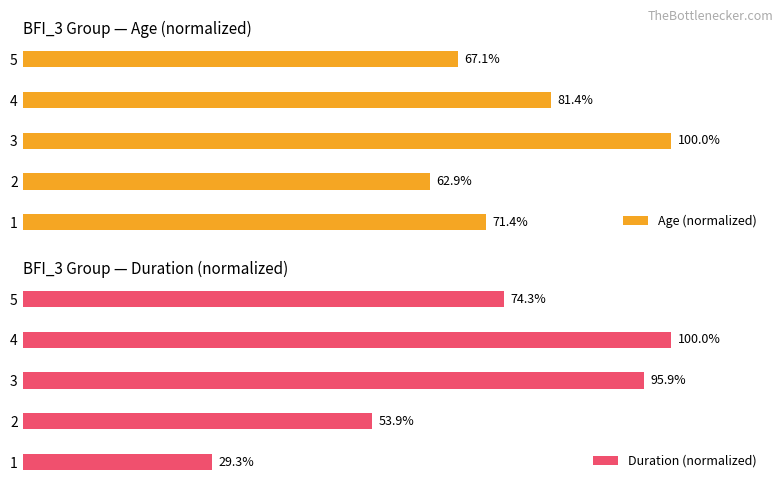

What is the minimum value shown in the chart?

29.3